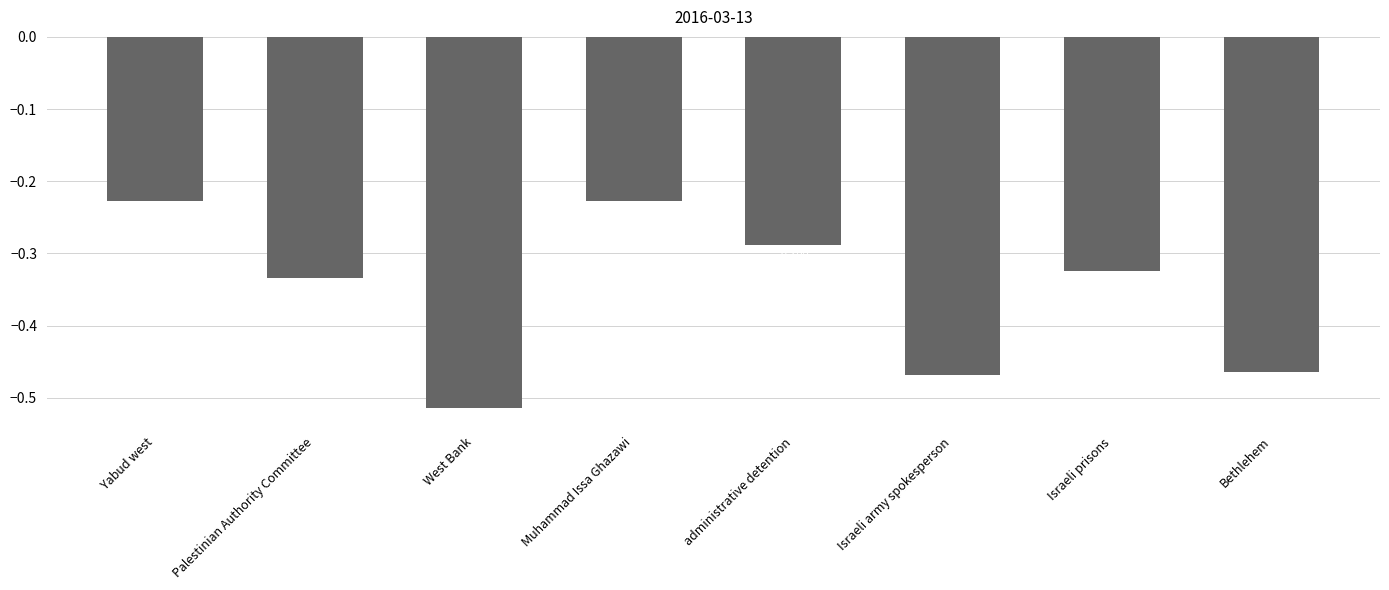

Which category has the lowest value across all series?

West Bank